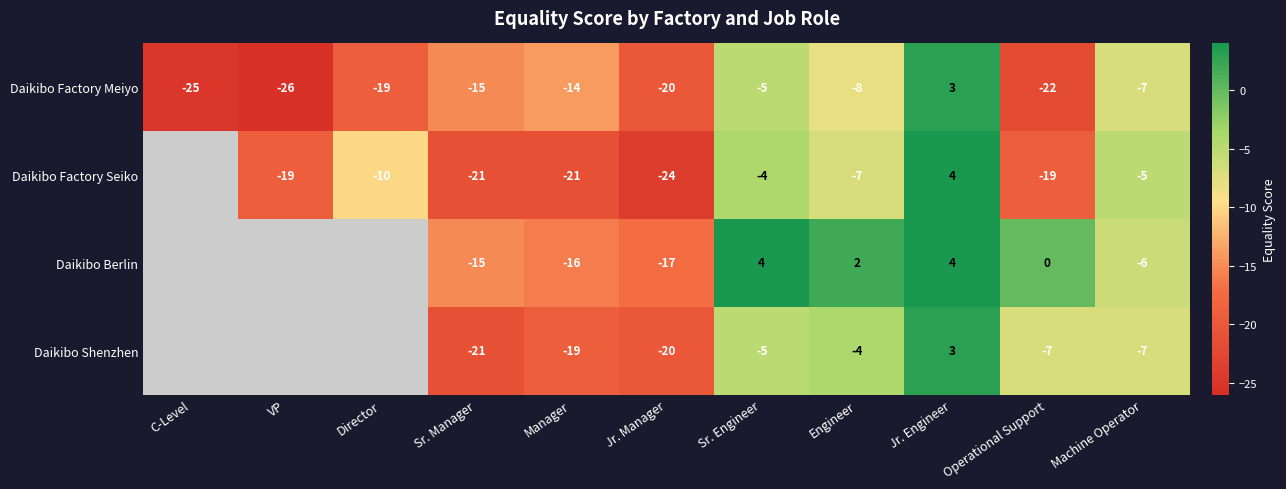

The Daikibo Berlin series shows -6 at Machine Operator. True or false?

True